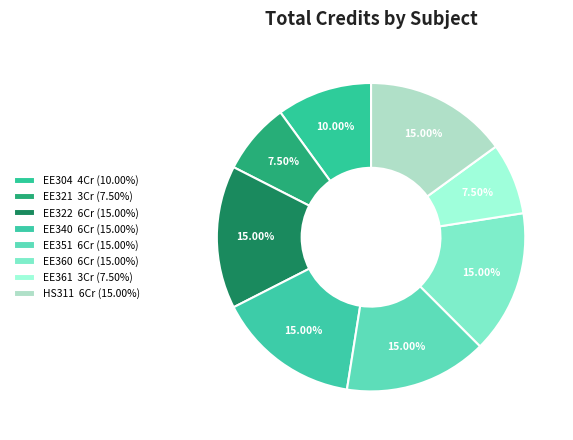

To the nearest percent, what percentage of the pie is HS311?

15%